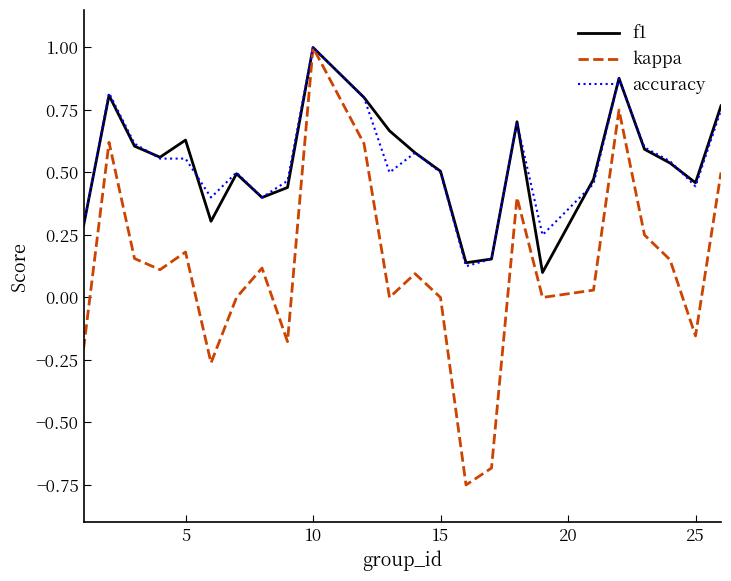

What is the highest value of the f1 series?

1.0